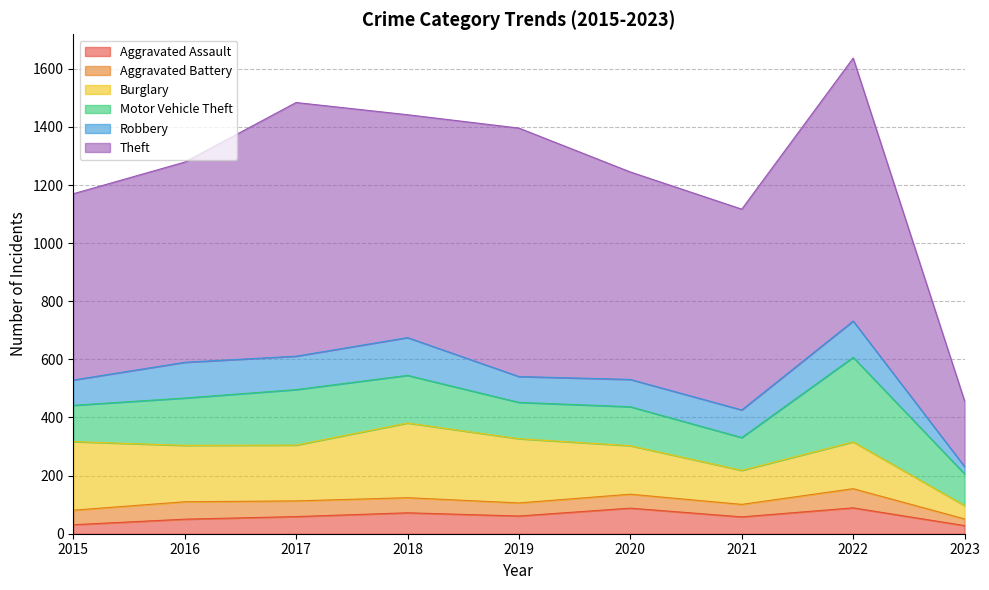

How many lines are shown in the chart?

6